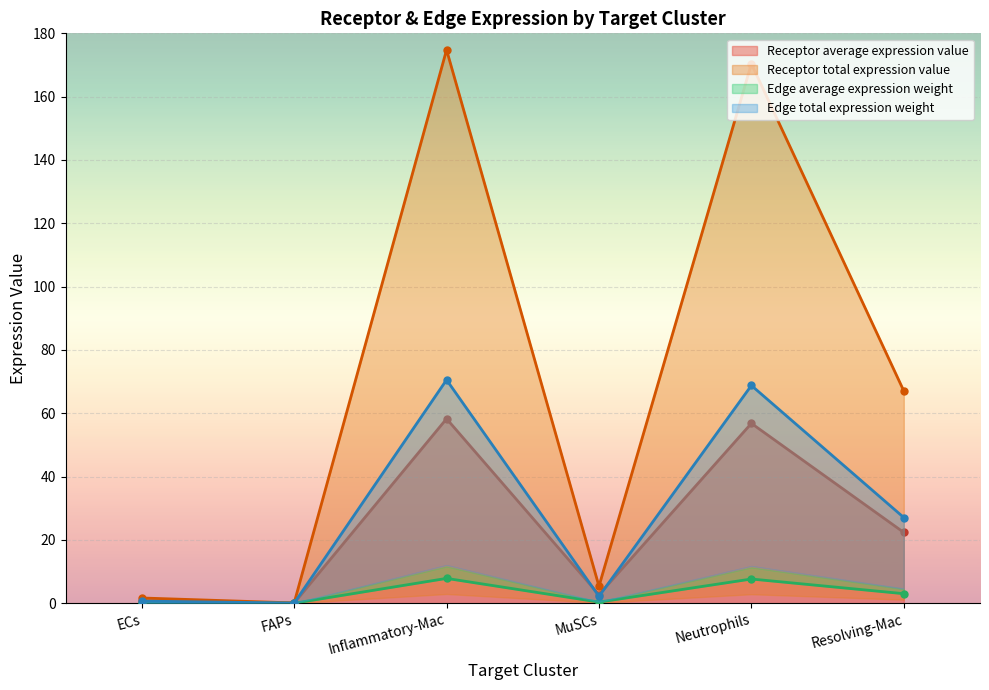

True or false: Receptor total expression value and Edge total expression weight intersect in this chart.

False